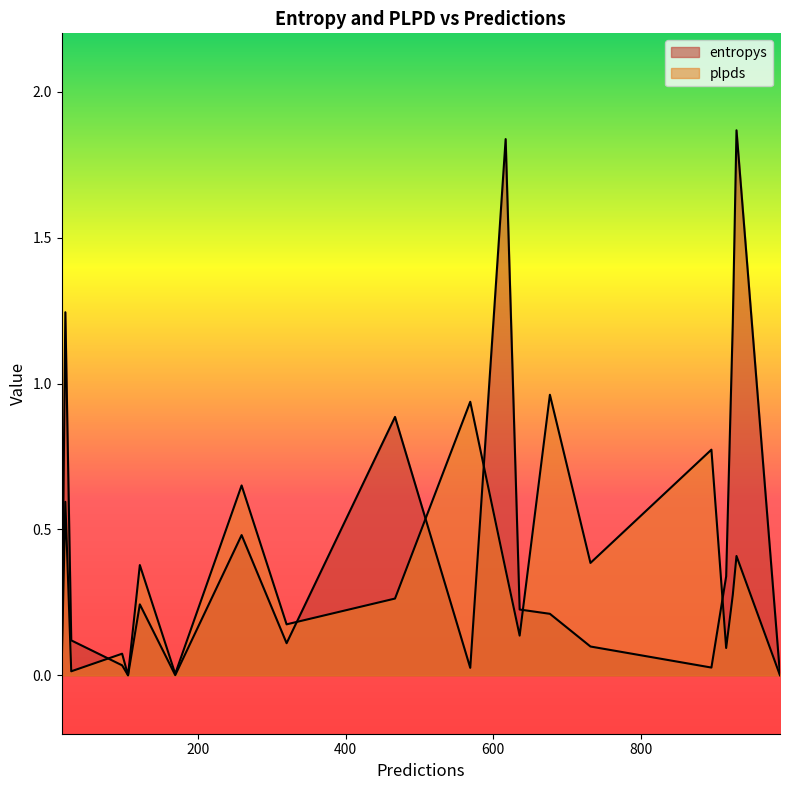

Is the value of plpds at 732 greater than the value of entropys at 105?

Yes